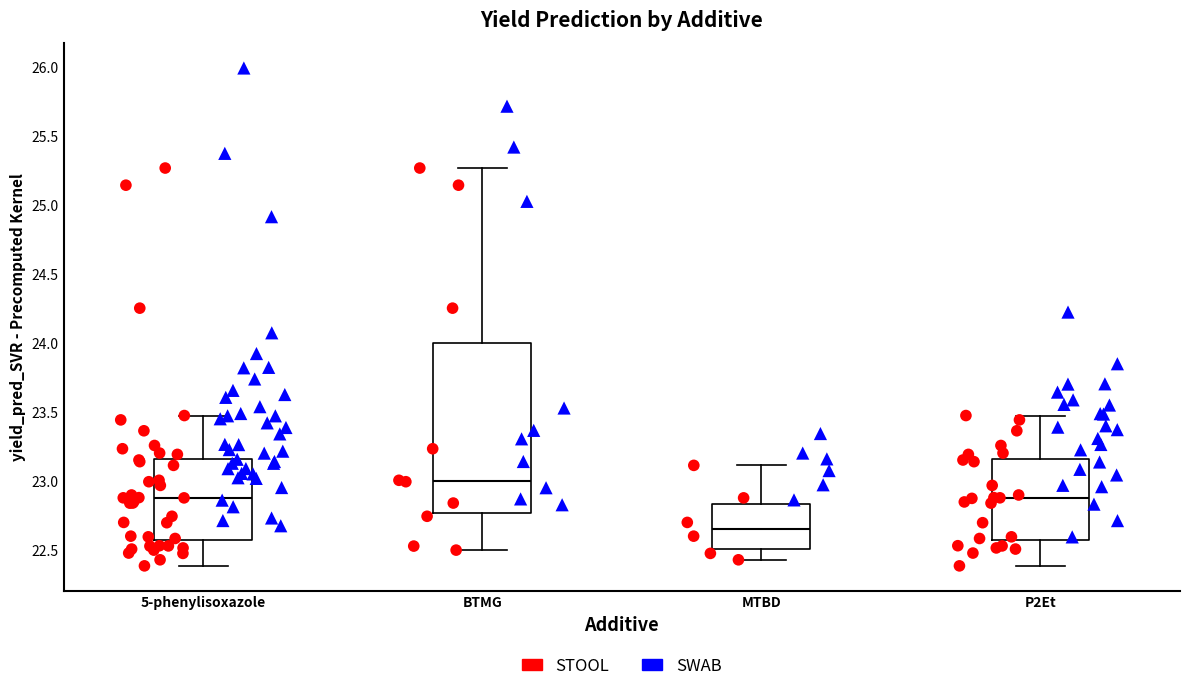

Where does the upper whisker of the box for 5-phenylisoxazole end on the y-axis? The values are not printed on the chart, so give them approximately, as read against the axis.

23.50